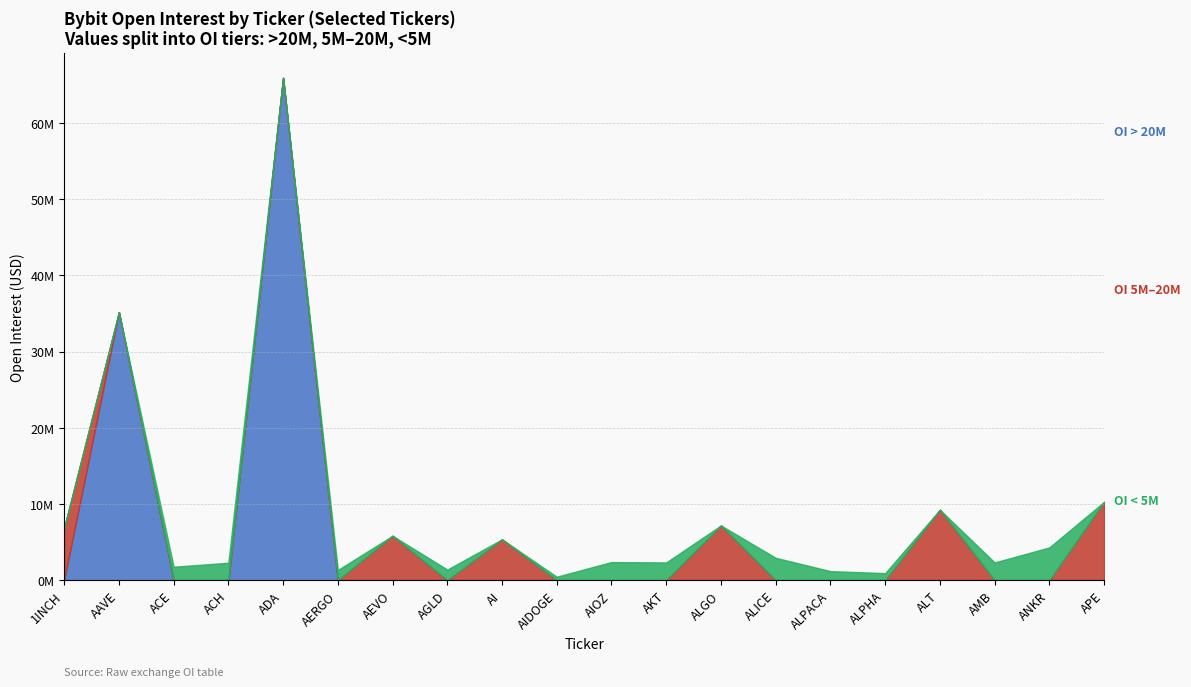

Between AERGO and ALICE, which is larger?

ALICE